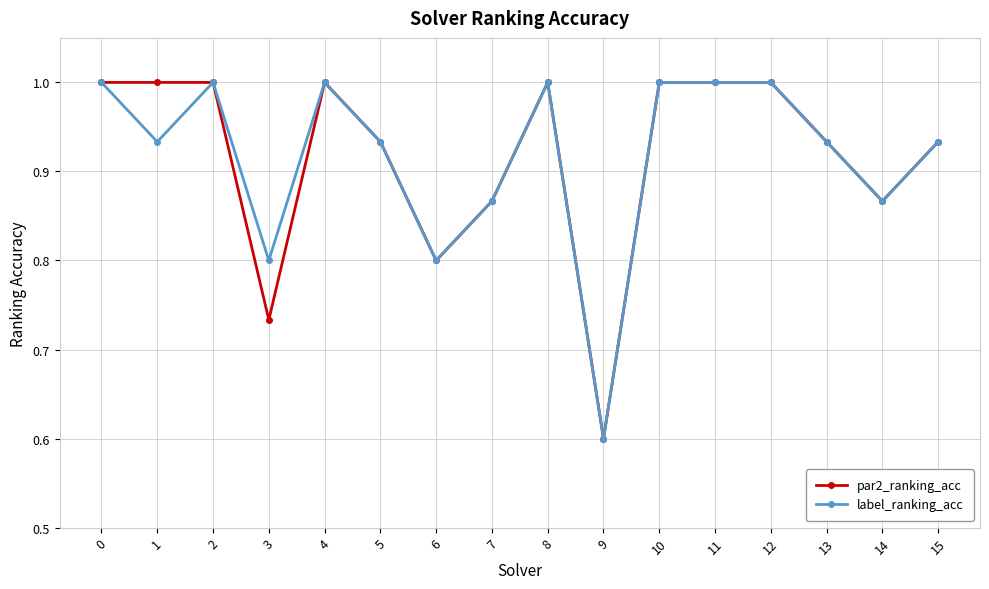

How many data points in par2_ranking_acc are less than 1?

8